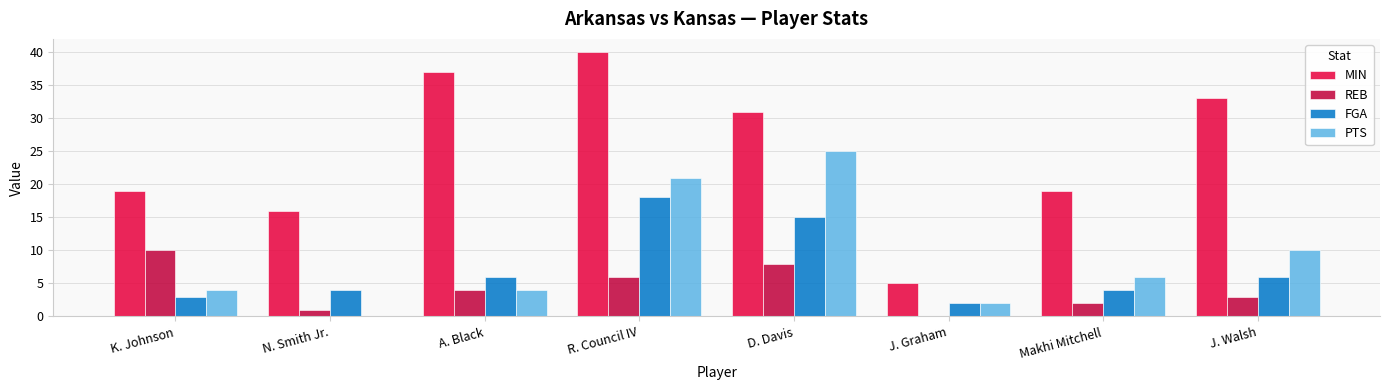

Between R. Council IV and D. Davis, which series saw the biggest shift?

MIN